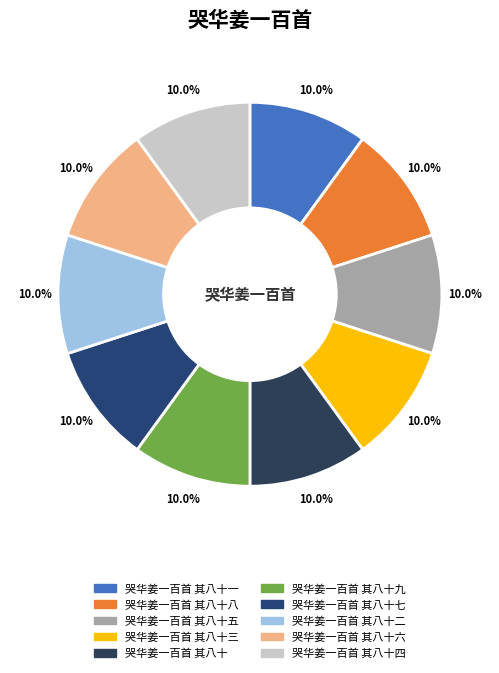

Count the number of slices in the pie.

10